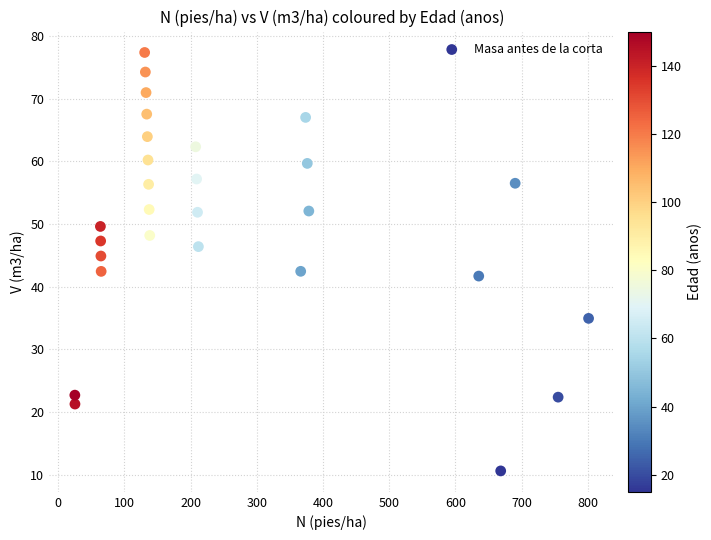

What is the range of Y values (max minus min)?

66.8